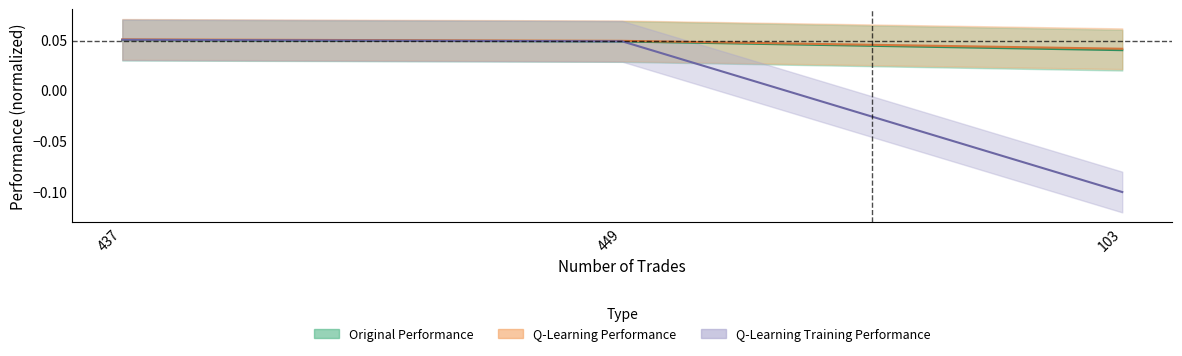

Rank the series by their maximum value, from highest to lowest.

q learning performance, q learning training performance, original performance